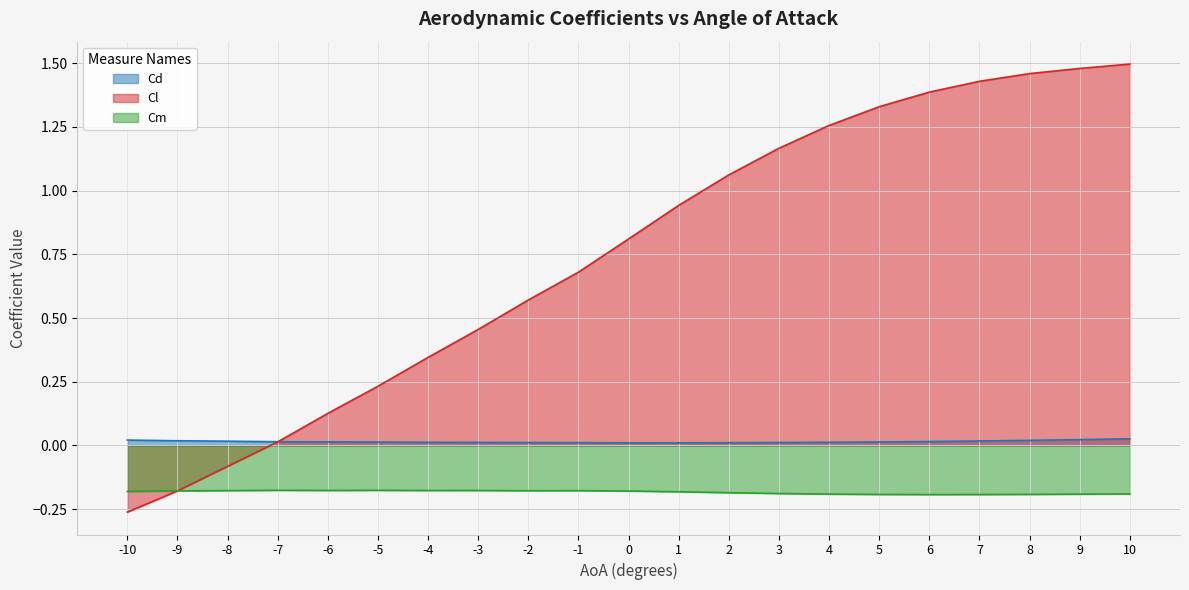

Reading left to right, list all the values displayed in this chart.

Cd: 0.0	0.0	0.0	0.0	0.0	0.0	0.0	0.0	0.0	0.0	0.0	0.0	0.0	0.0	0.0	0.0	0.0	0.0	0.0	0.0	0.0
Cl: -0.3	-0.2	-0.1	0.0	0.1	0.2	0.3	0.5	0.6	0.7	0.8	0.9	1.1	1.2	1.3	1.3	1.4	1.4	1.5	1.5	1.5
Cm: -0.2	-0.2	-0.2	-0.2	-0.2	-0.2	-0.2	-0.2	-0.2	-0.2	-0.2	-0.2	-0.2	-0.2	-0.2	-0.2	-0.2	-0.2	-0.2	-0.2	-0.2